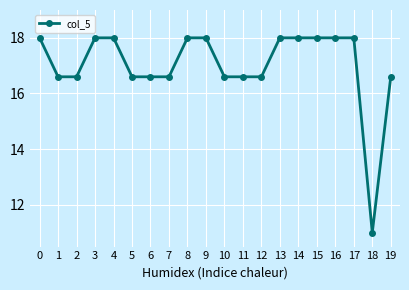

The chart shows a value of 23.8 at 9. True or false?

False